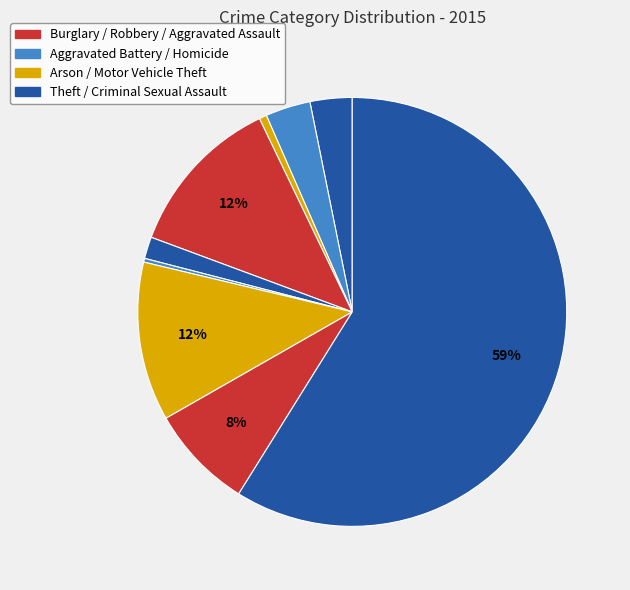

Which category has the biggest portion of the pie?

Theft